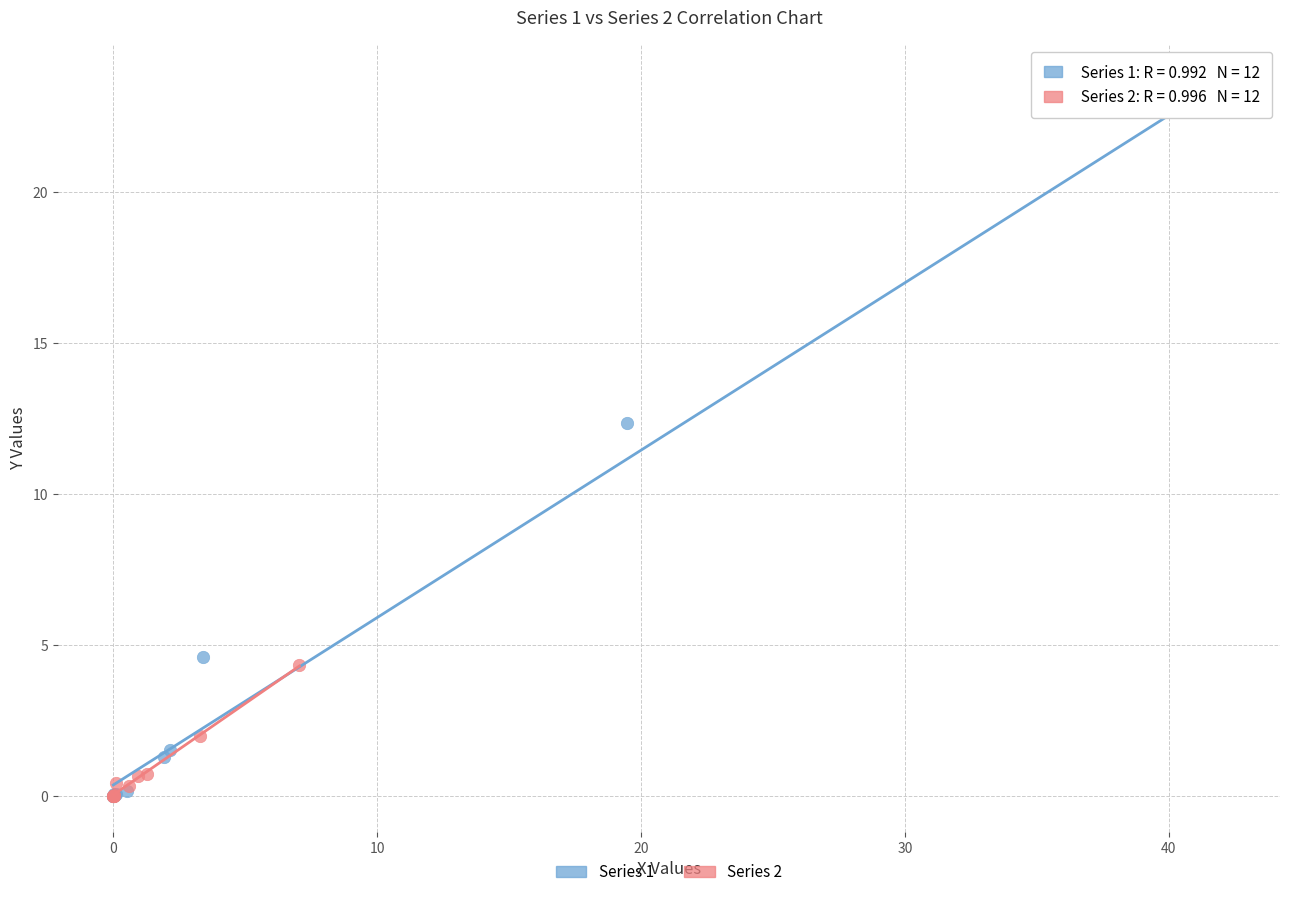

Which series contains the highest Y value?

Series 1